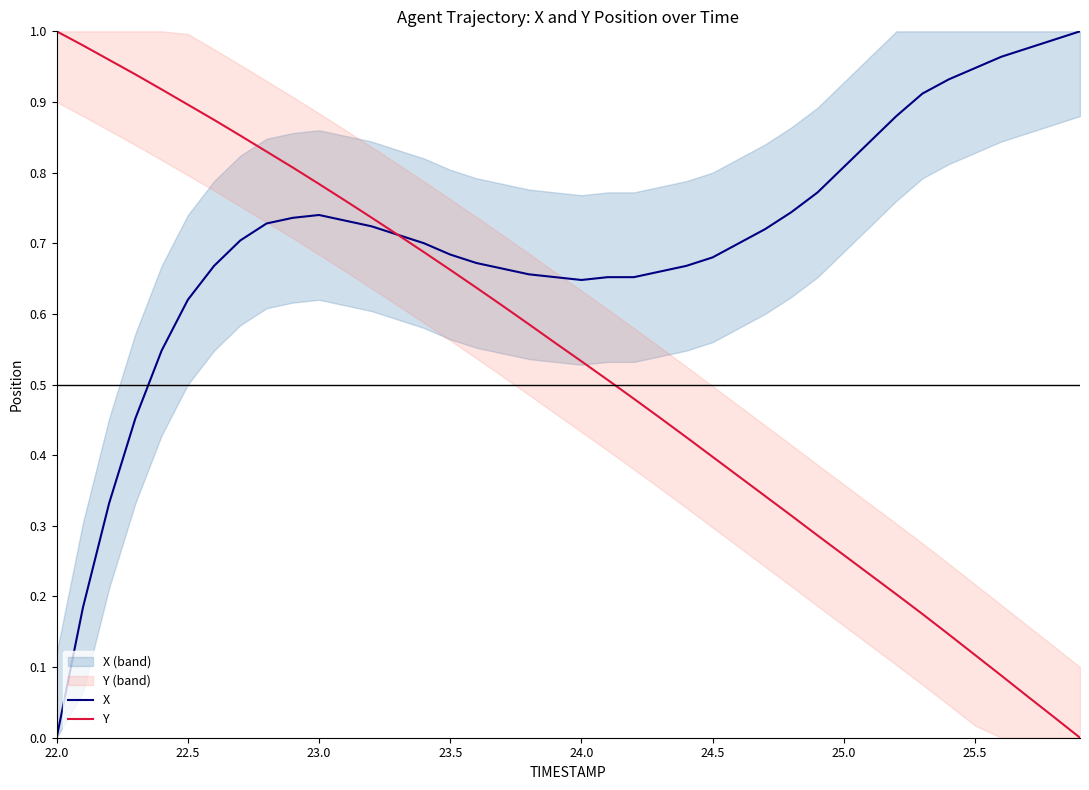

List the series in order of their peak value, lowest first.

X, Y